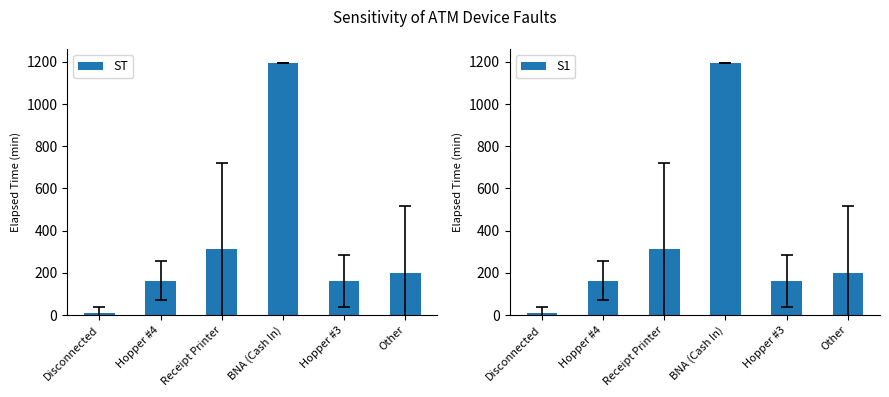

At which category does the chart reach its minimum across all series?

Disconnected